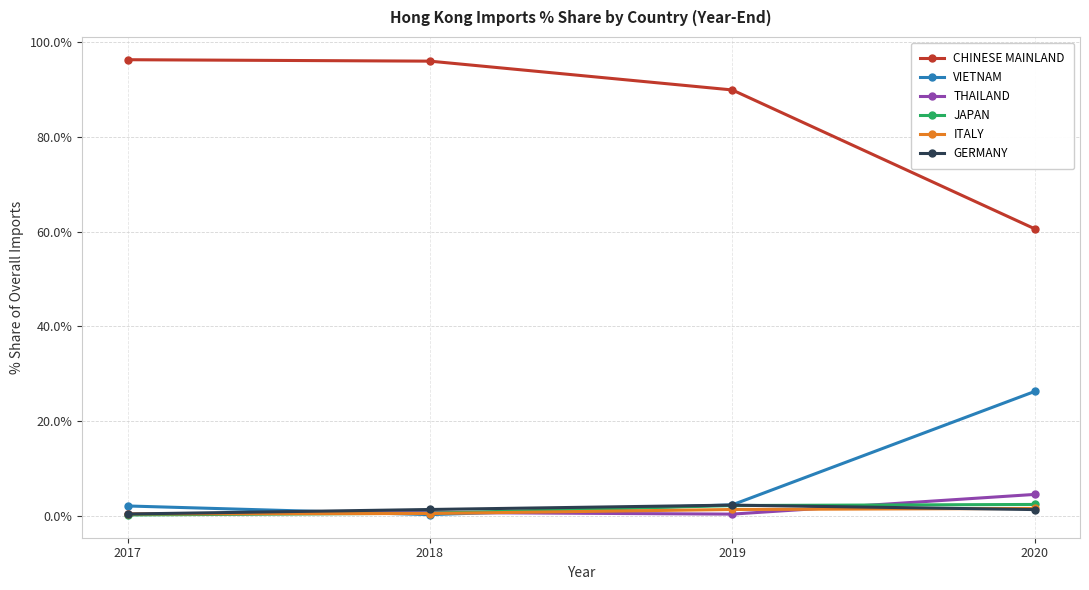

Is it true that CHINESE MAINLAND equals 30.3 at 2020?

False